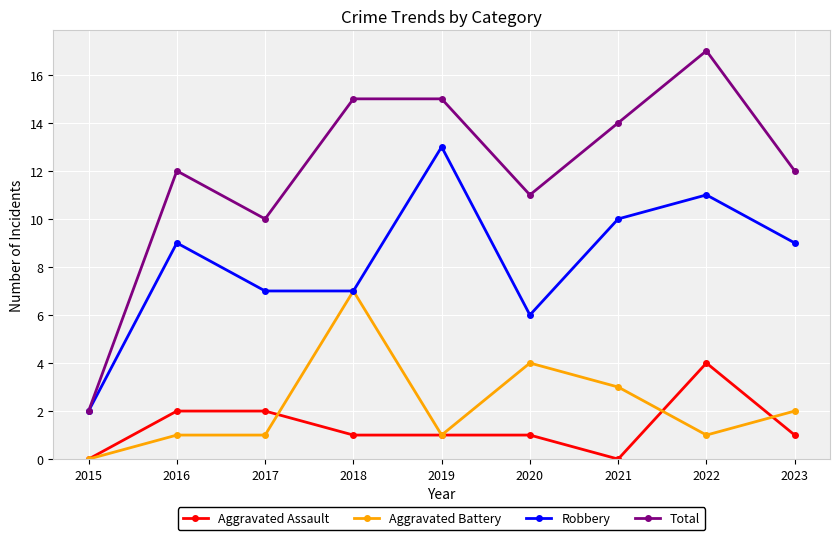

How many lines are shown in the chart?

4